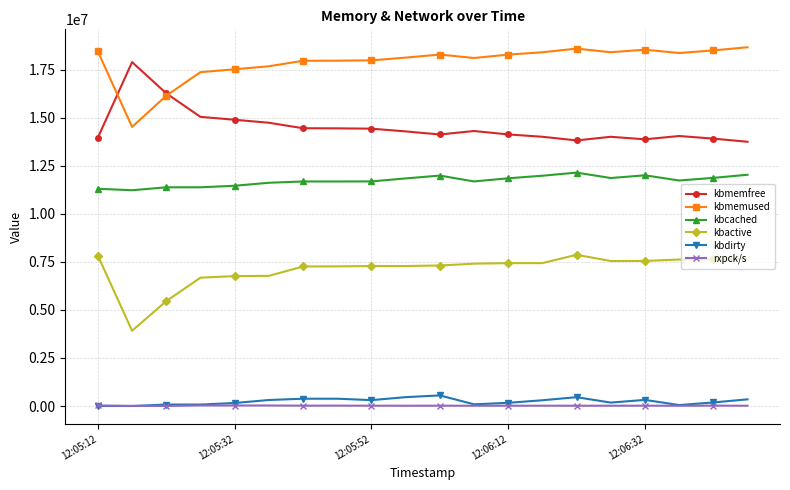

True or false: kbmemfree and rxpck/s cross at least once.

False